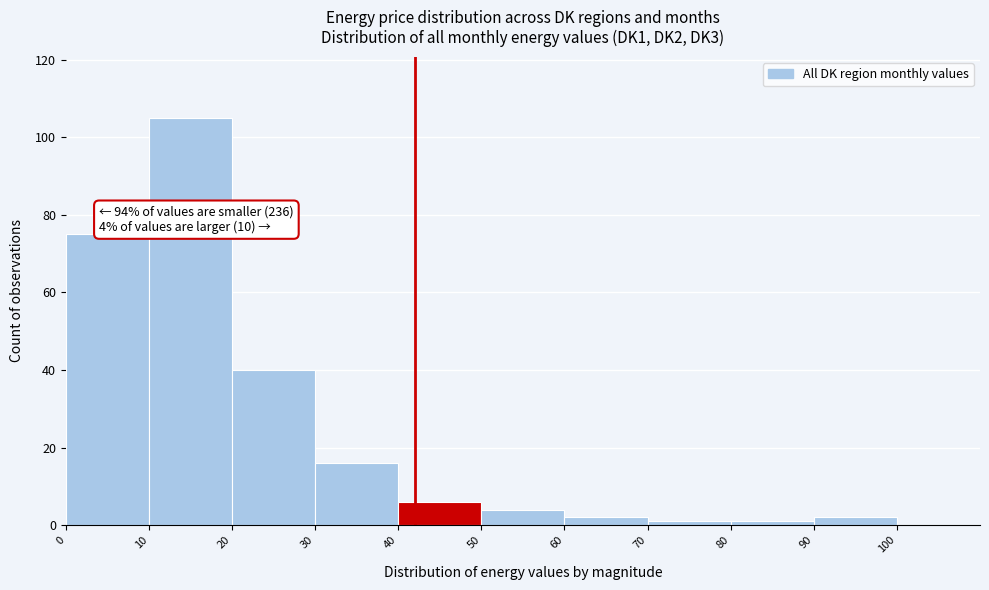

Over which range of the x-axis is the bar tallest?

10 to 20